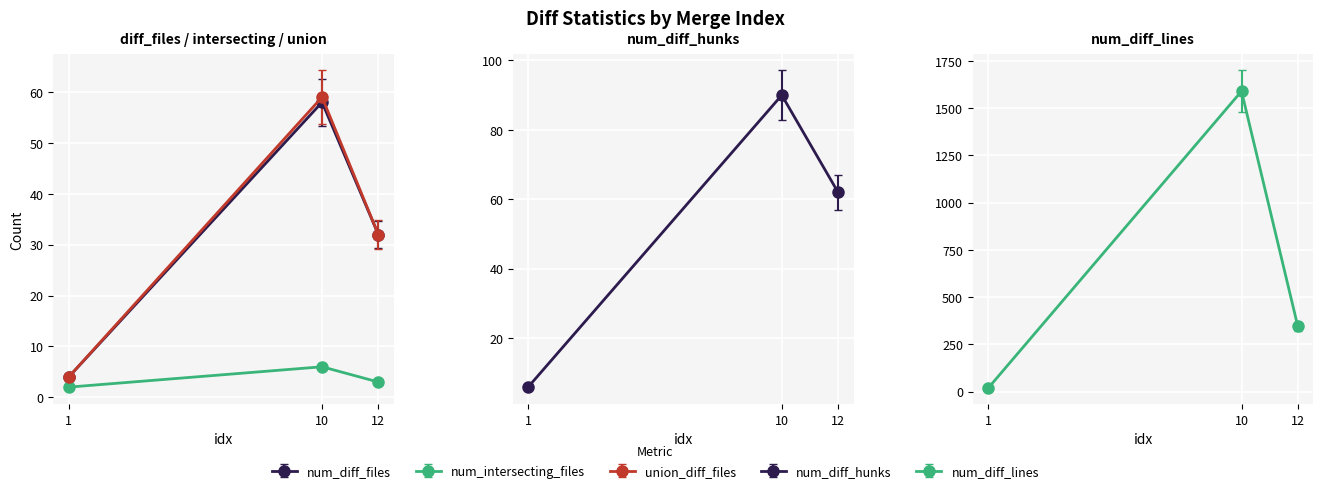

Which label corresponds to the largest value in the chart?

10